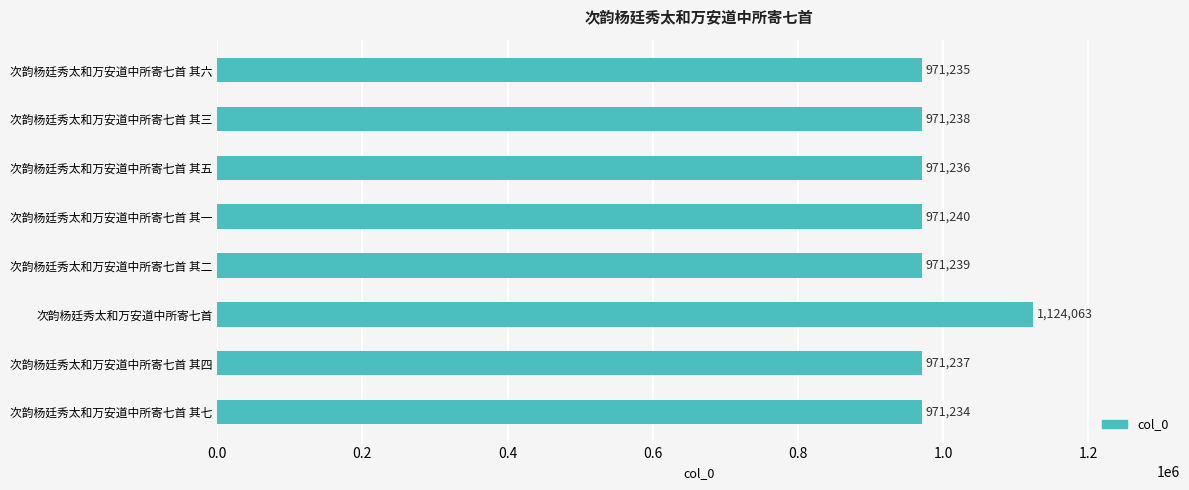

Is it true that the value at 次韵杨廷秀太和万安道中所寄七首 其五 is 474267?

False